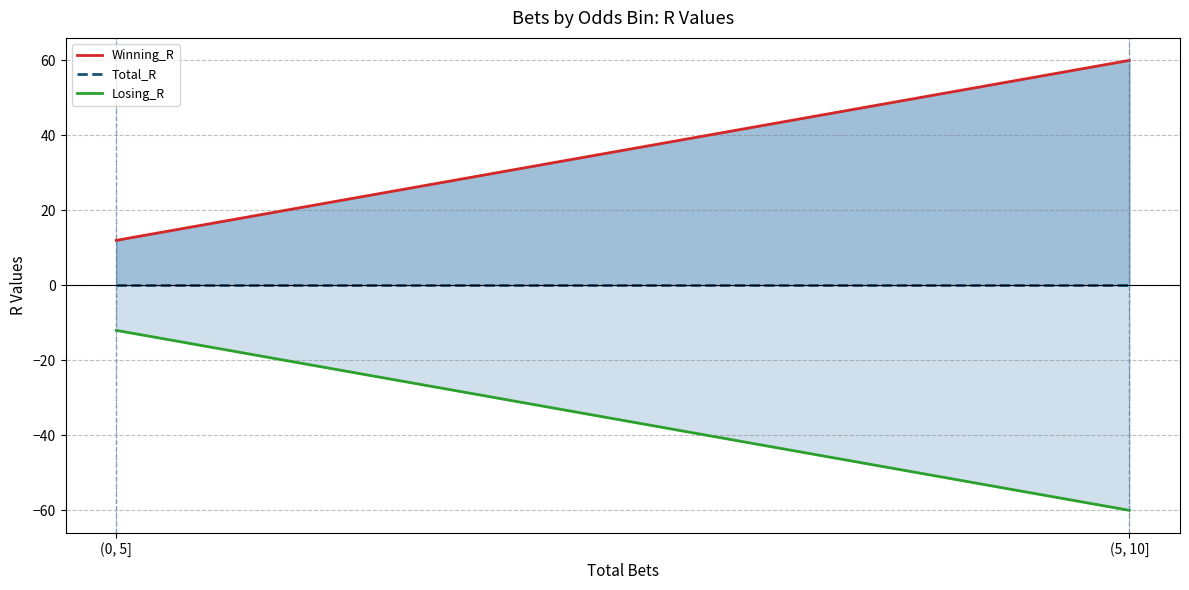

Which series changed the most between (0, 5] and (5, 10]?

Winning_R